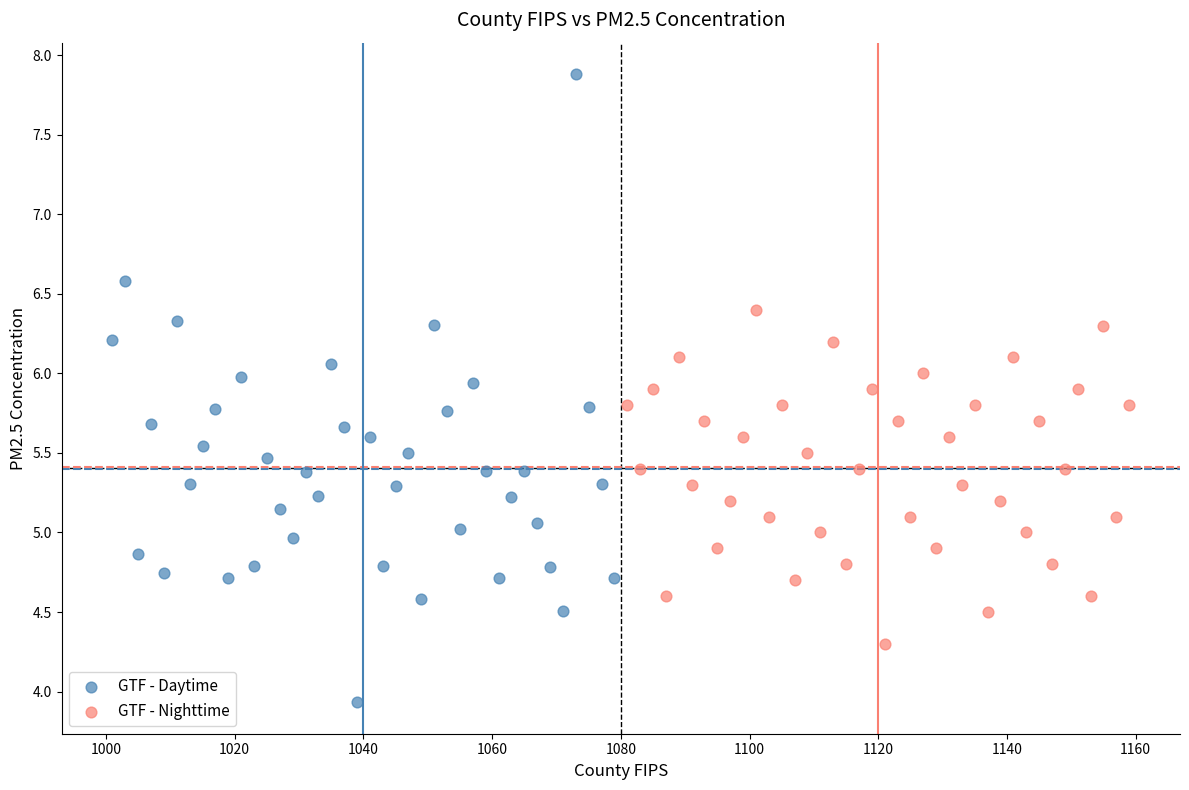

Which series has the largest Y range (max minus min)?

GTF - Daytime